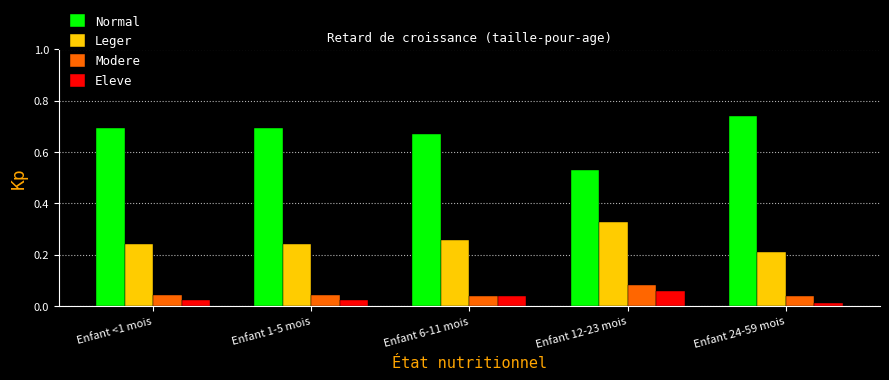

Which series has the largest range (max minus min)?

Normal